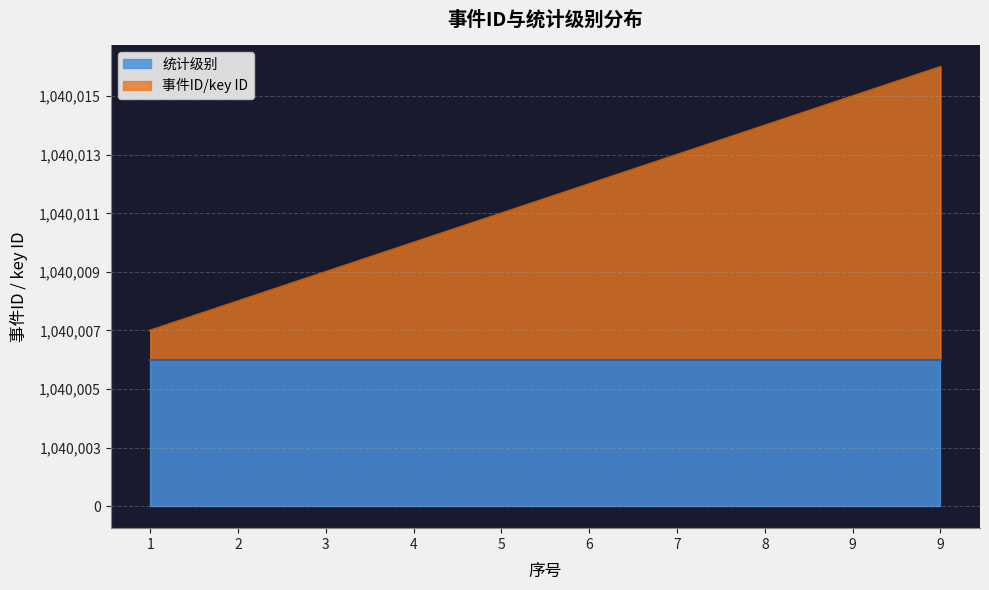

Approximately how many times larger is the value at 4 compared to 6?

0.8